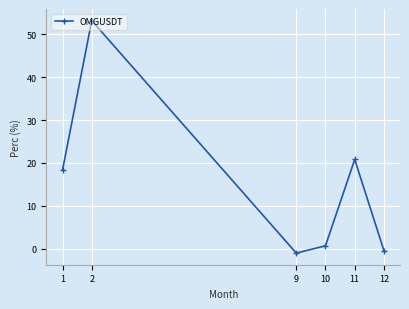

Rank the categories by value from highest to lowest.

2, 11, 1, 10, 12, 9